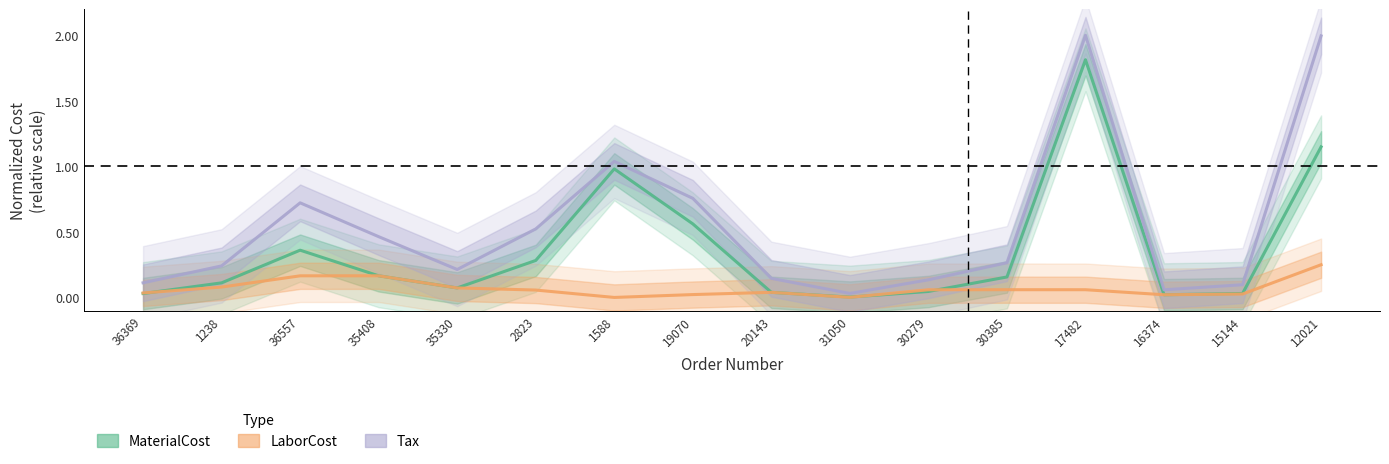

Count the number of categories in the chart.

16